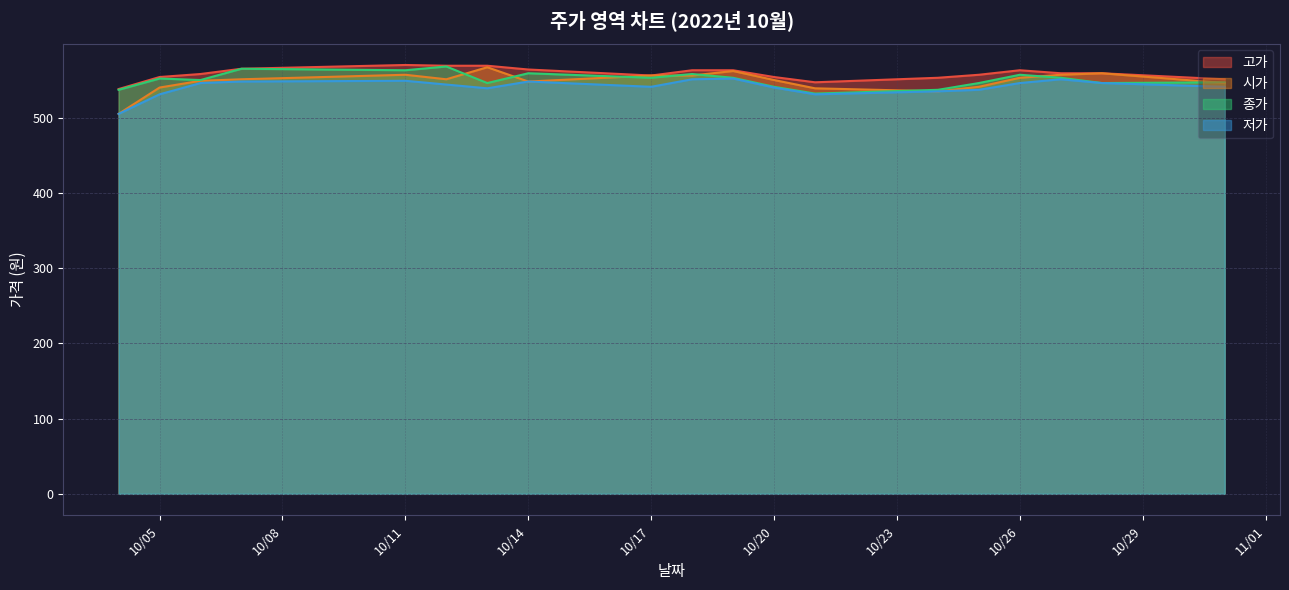

Which series has the largest total across all categories?

고가